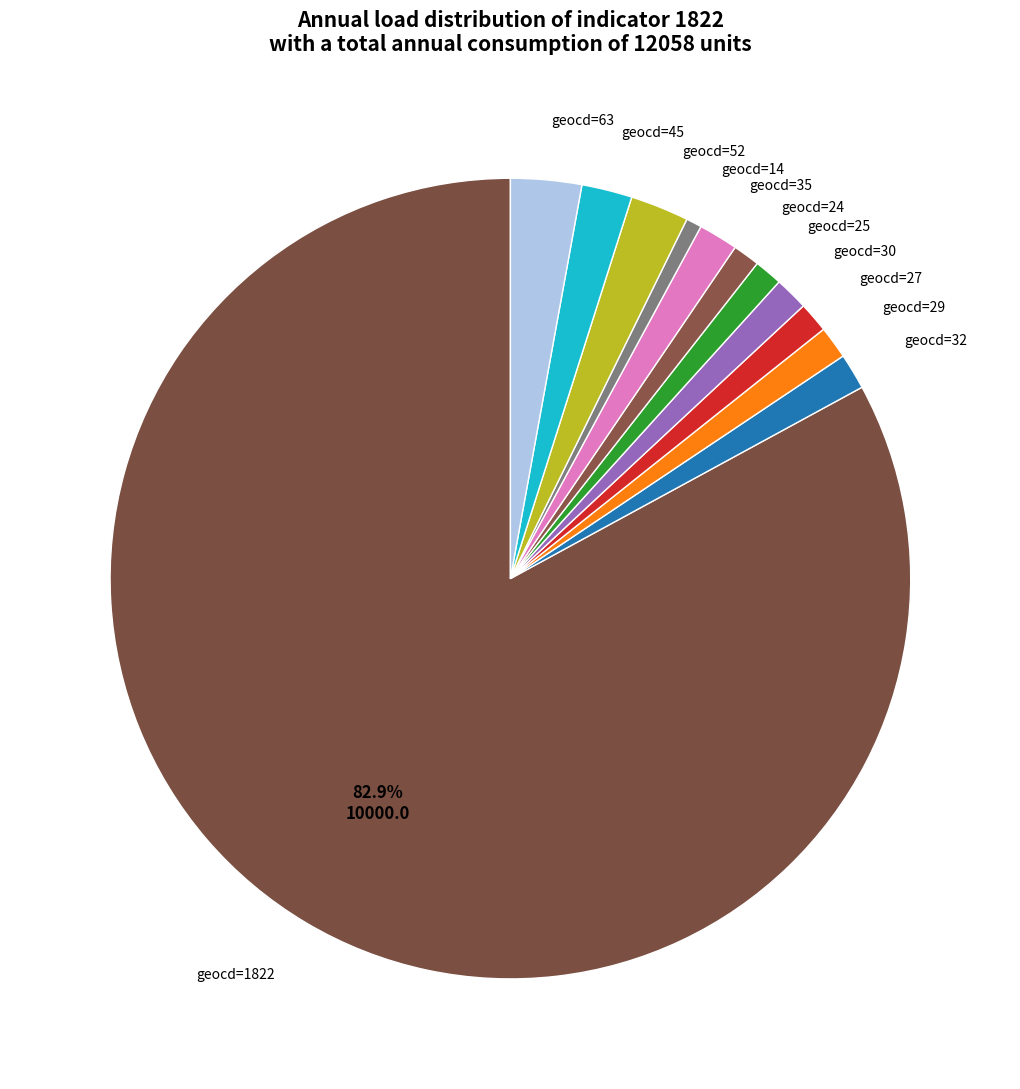

To the nearest percent, what is the average slice percentage?

8%